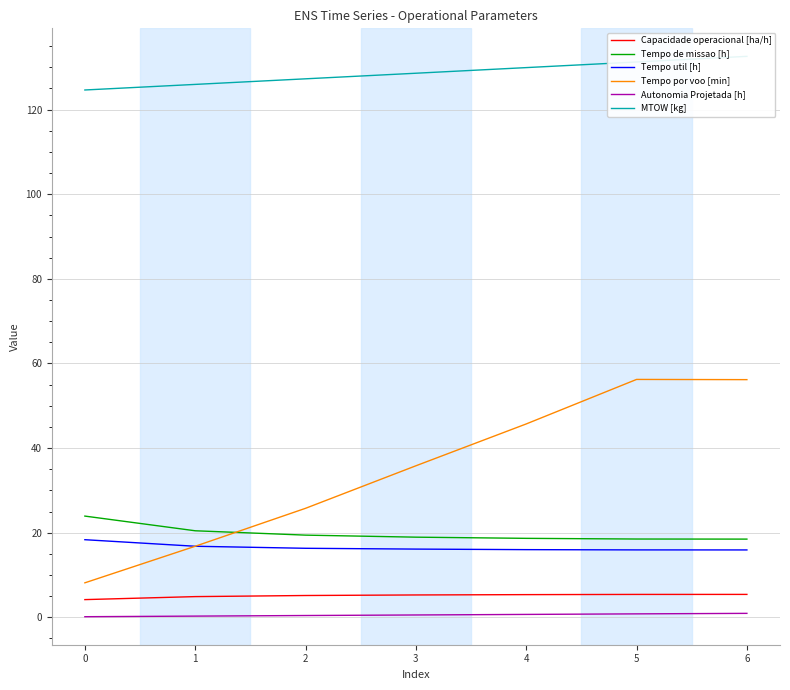

True or false: MTOW [kg] and Tempo util [h] cross at least once.

False